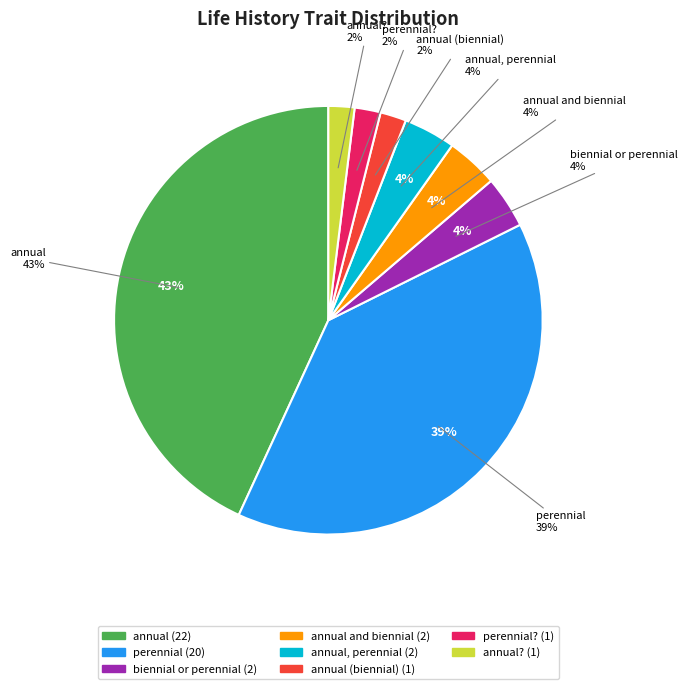

How many segments does this pie chart have?

8